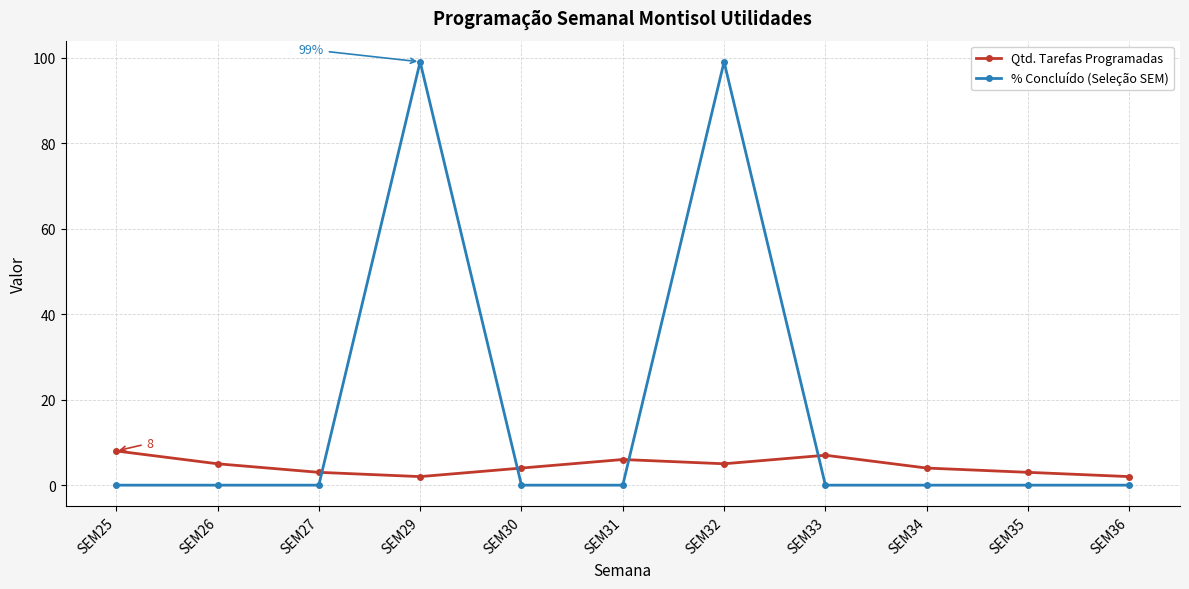

What is the total value across all series at SEM33?

7